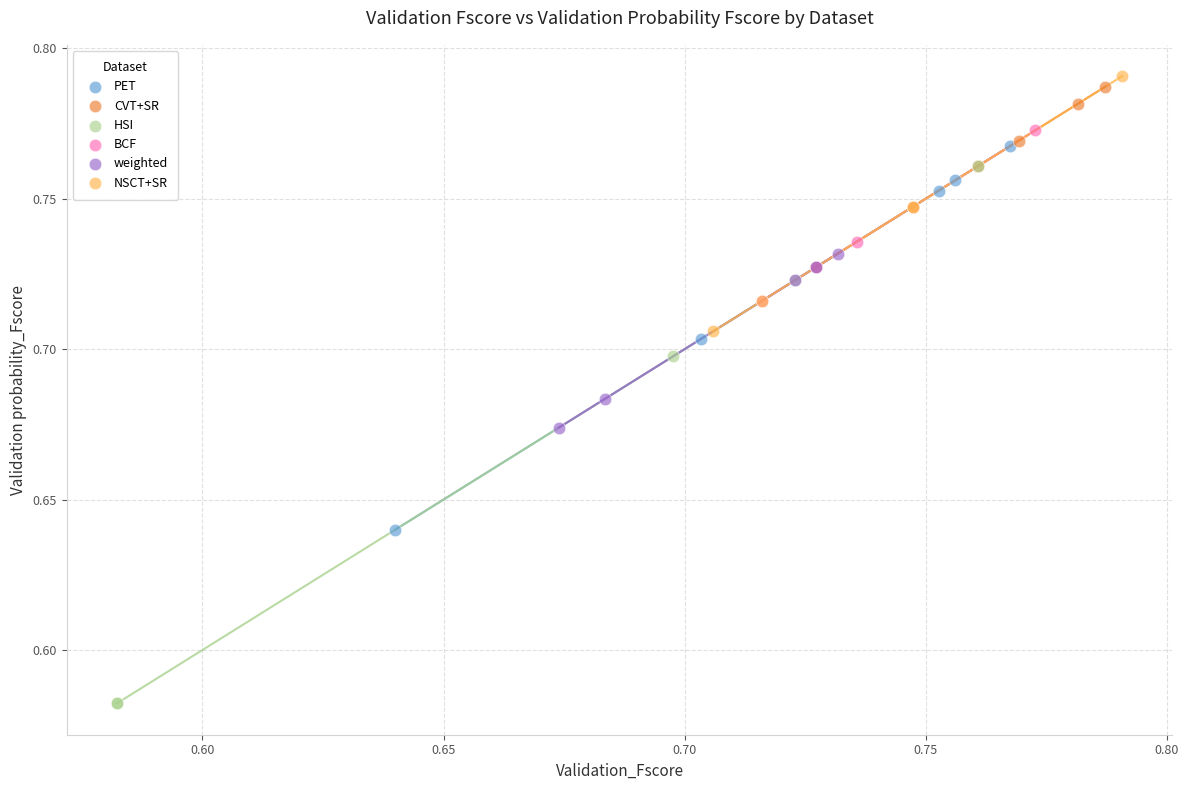

Which series has the largest Y range (max minus min)?

HSI